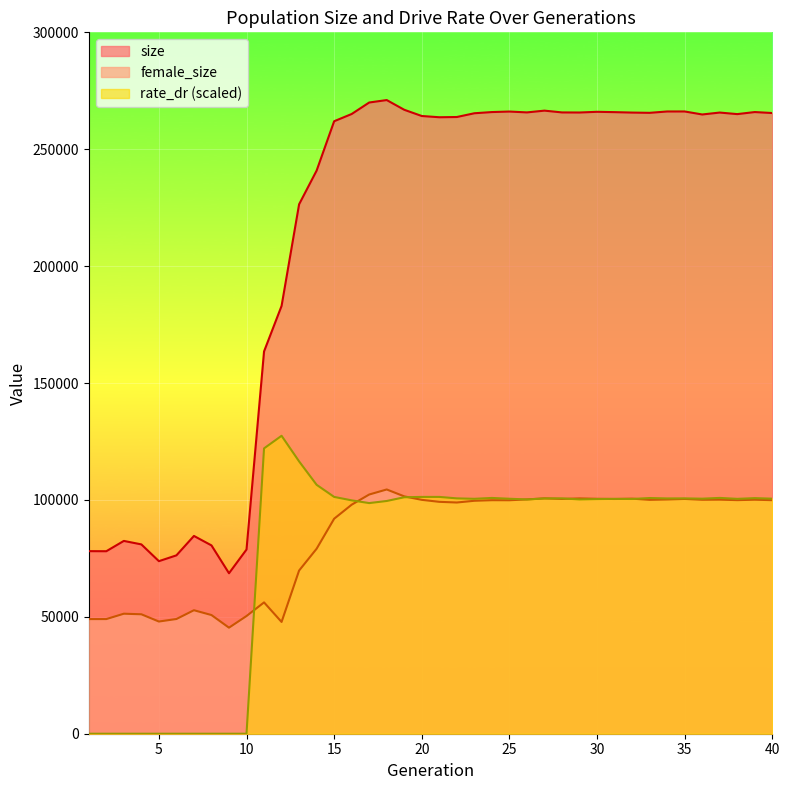

What is the difference between the maximum and minimum values in the size series?

202390.0